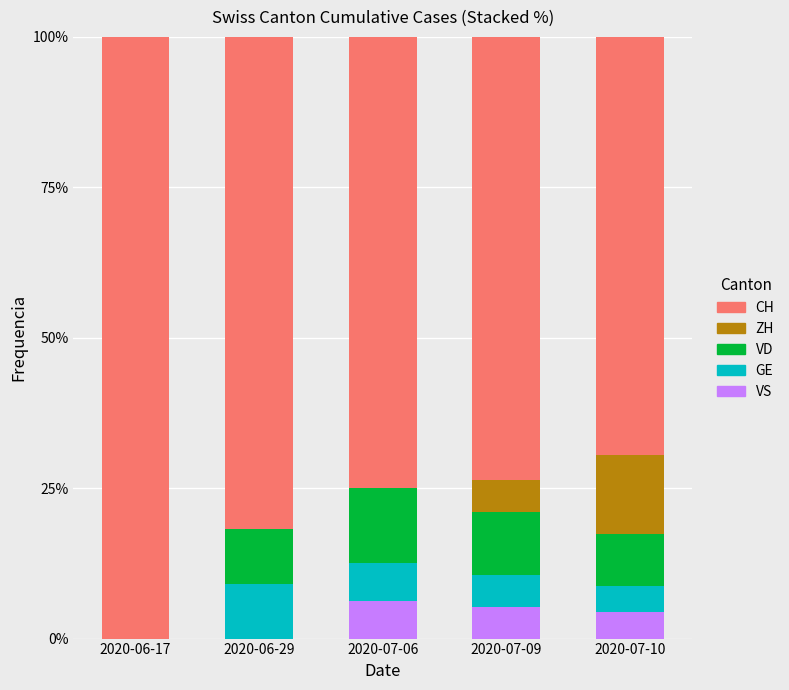

What is the total value across all series at 2020-07-10?

100.0